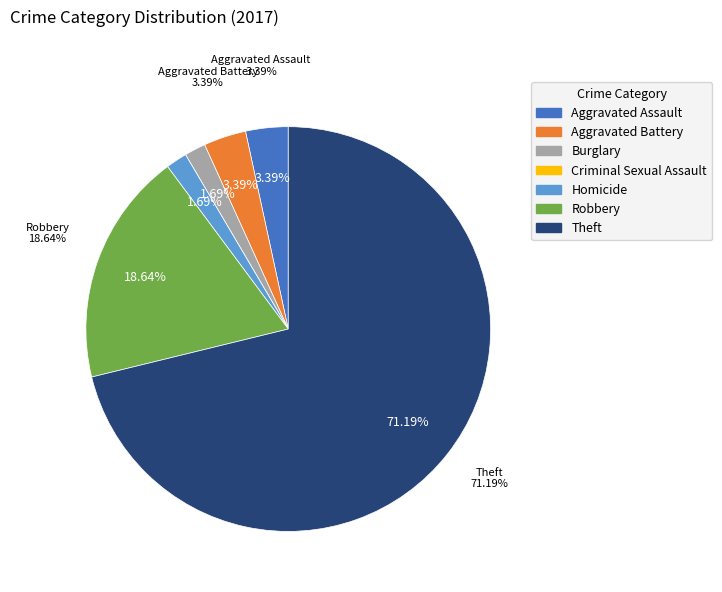

Is there a majority slice in this chart?

Yes